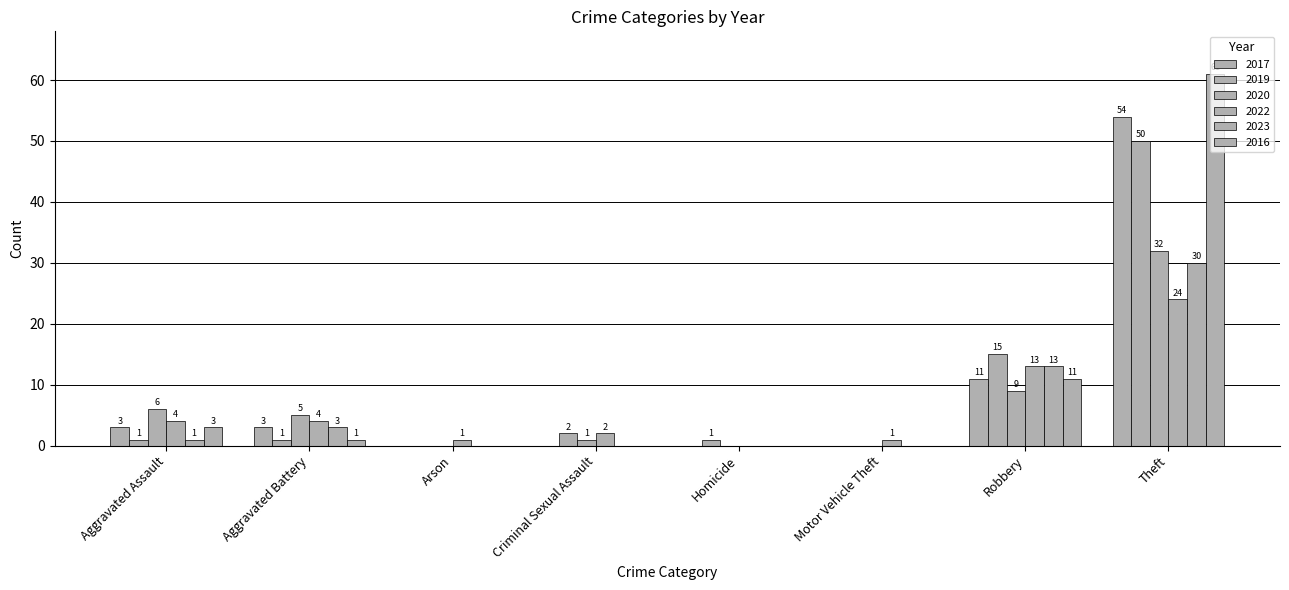

How many positive values does the 2019 series have?

6